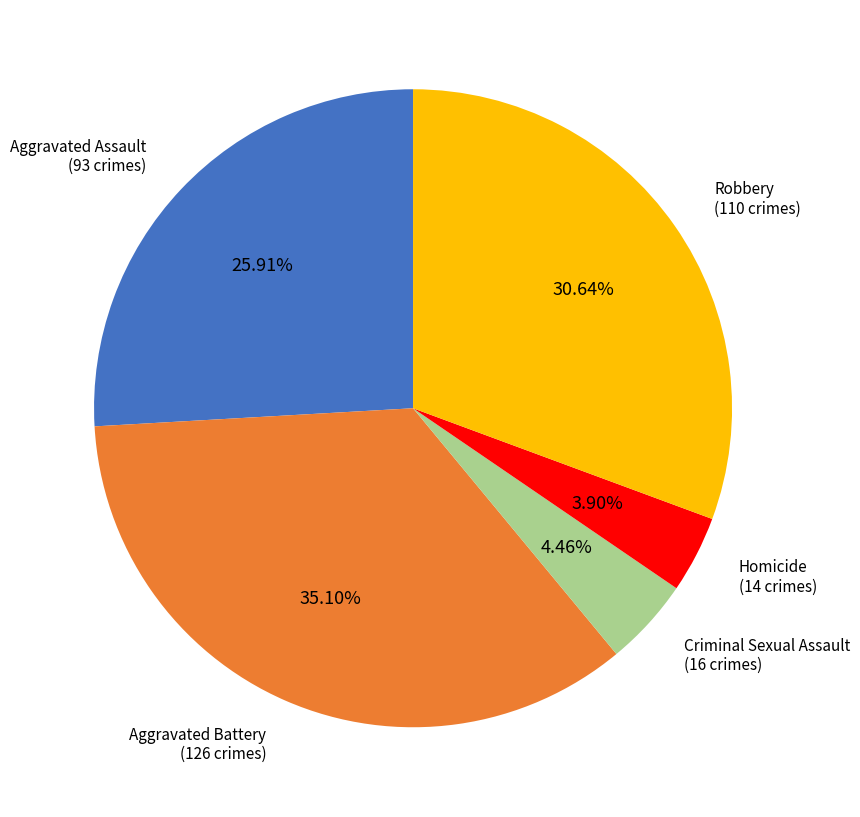

Is there a majority slice in this chart?

No